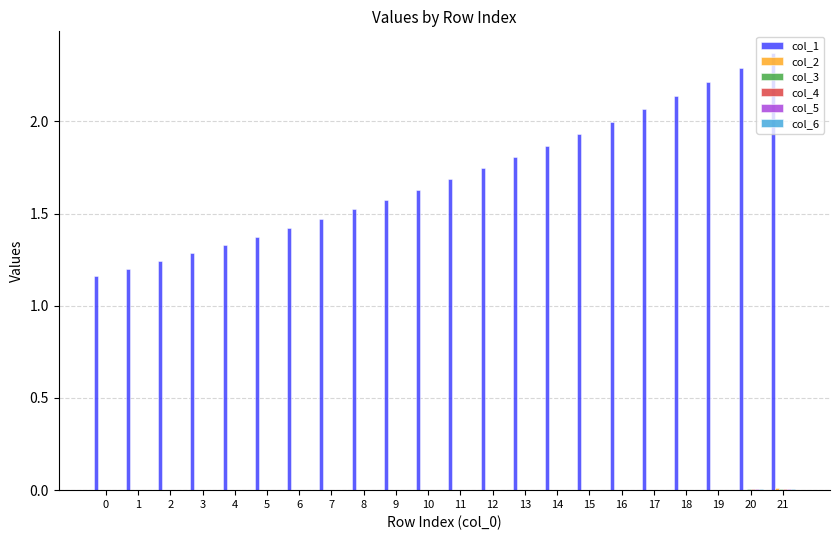

At which category is the sum across all series the highest?

21